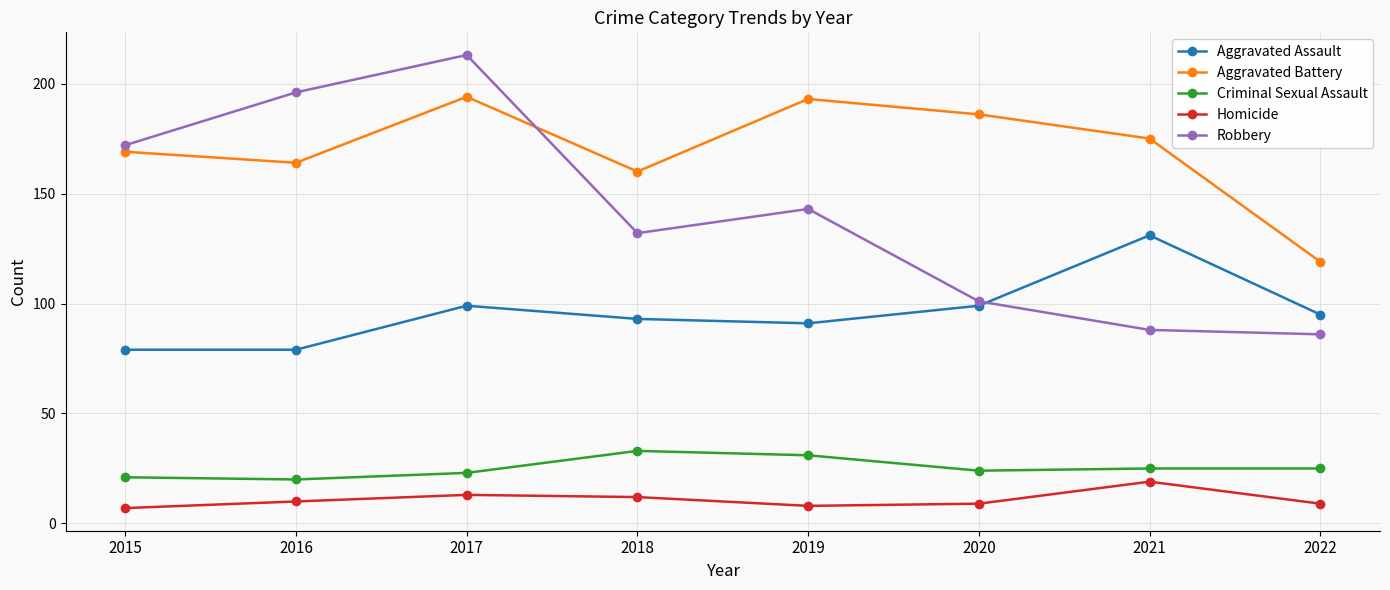

What is the difference between the maximum and minimum values in the Aggravated Assault series?

52